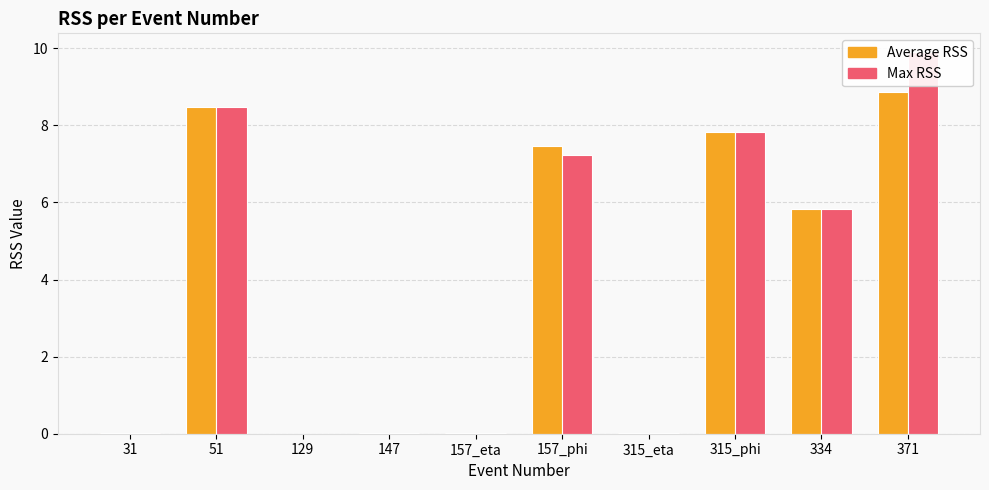

What is the difference between the maximum and minimum values in the Max RSS series?

9.9